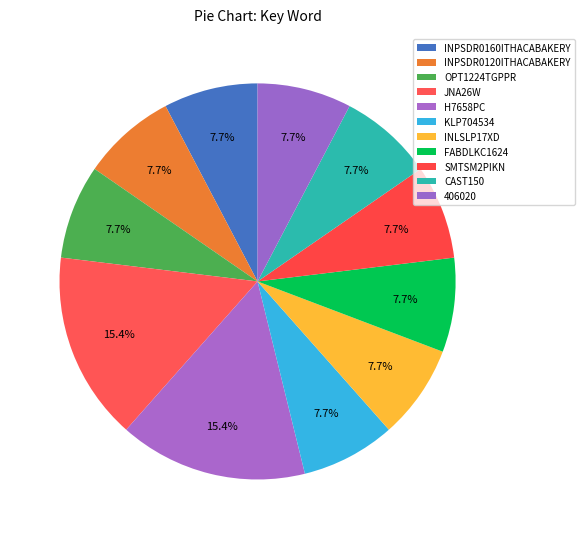

What is the smallest slice in the pie chart?

INPSDR0160ITHACABAKERY